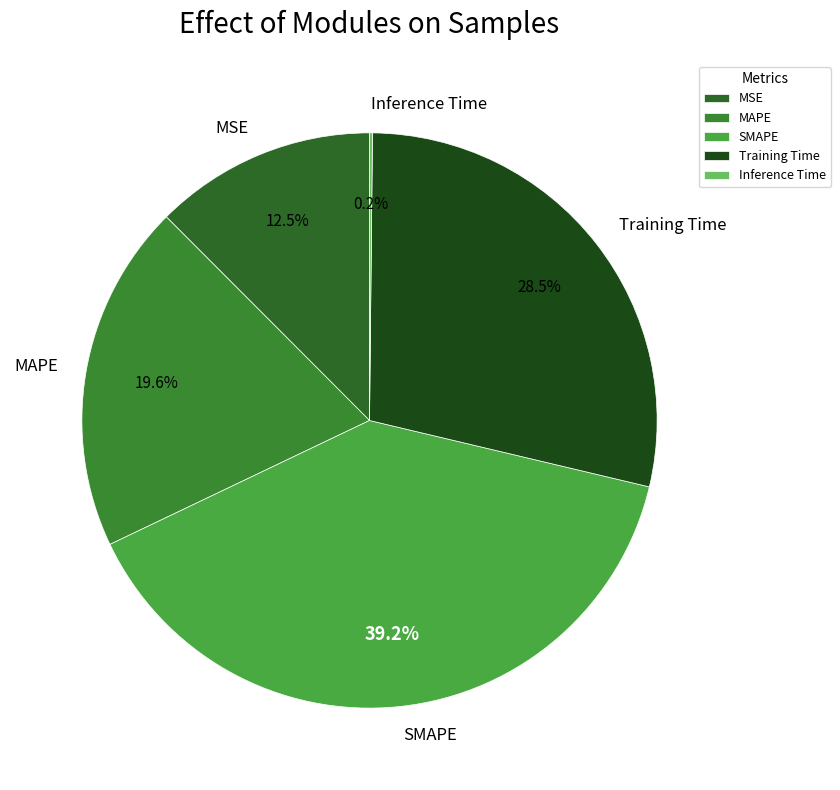

What is the largest slice in the pie chart?

SMAPE